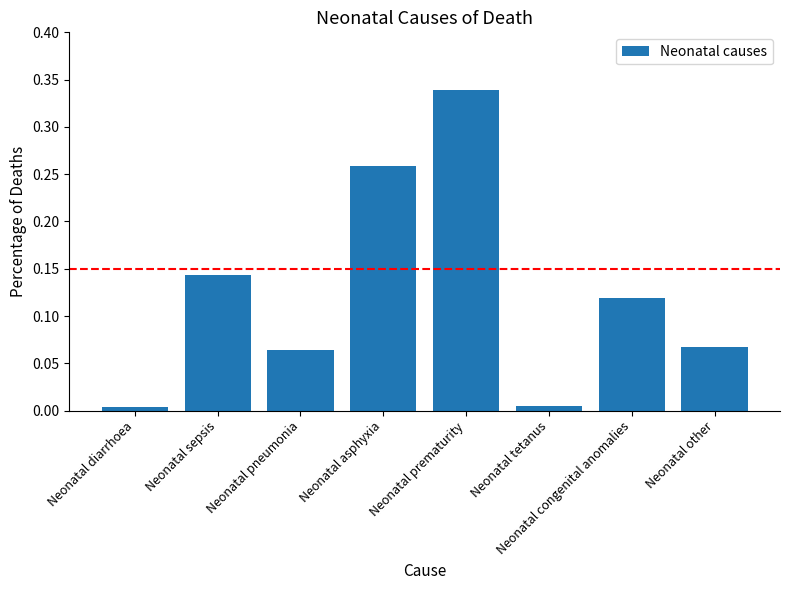

How many bars are there in total?

8